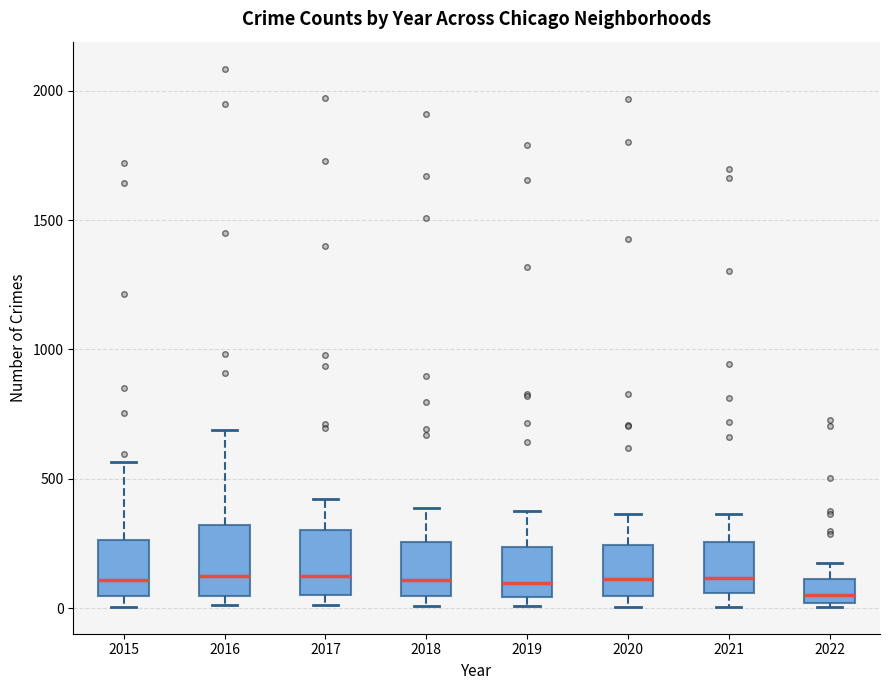

Reading left to right, transcribe this box plot: for each box, give where its median line is, the range the box spans, and where its two whiskers end, as read against the y-axis. The values are not printed on the chart, so give them approximately, as read against the axis.

2015: median 100, box 50 to 250, whiskers 0 to 550
2016: median 150, box 50 to 300, whiskers 0 to 700
2017: median 100, box 50 to 300, whiskers 0 to 400
2018: median 100, box 50 to 250, whiskers 0 to 400
2019: median 100, box 50 to 250, whiskers 0 to 400
2020: median 100, box 50 to 250, whiskers 0 to 350
2021: median 100, box 50 to 250, whiskers 0 to 350
2022: median 50, box 0 to 100, whiskers 0 (just below the box's lower edge) to 200